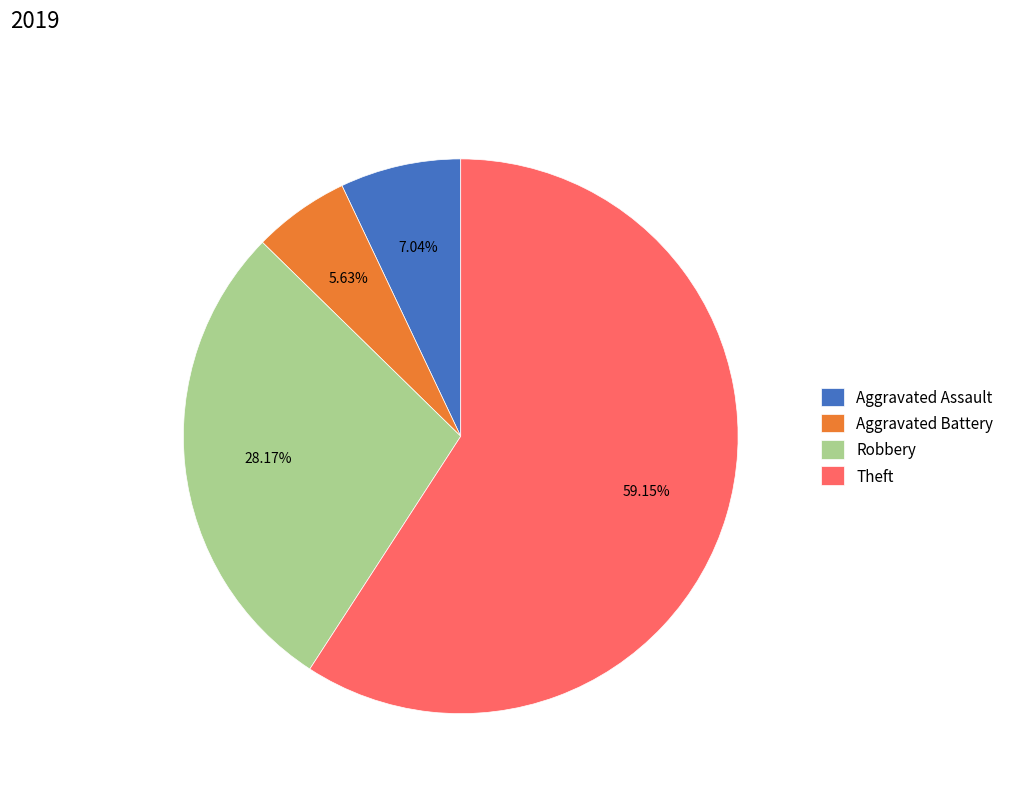

Which slice represents more than half of the pie?

Theft